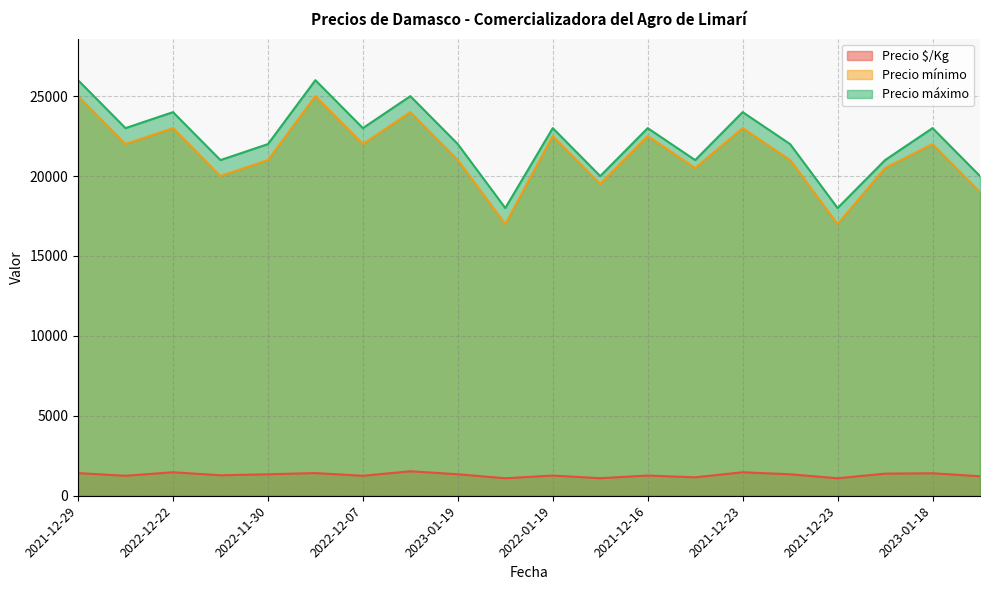

What is the difference between the maximum and minimum values in the Precio máximo series?

8000